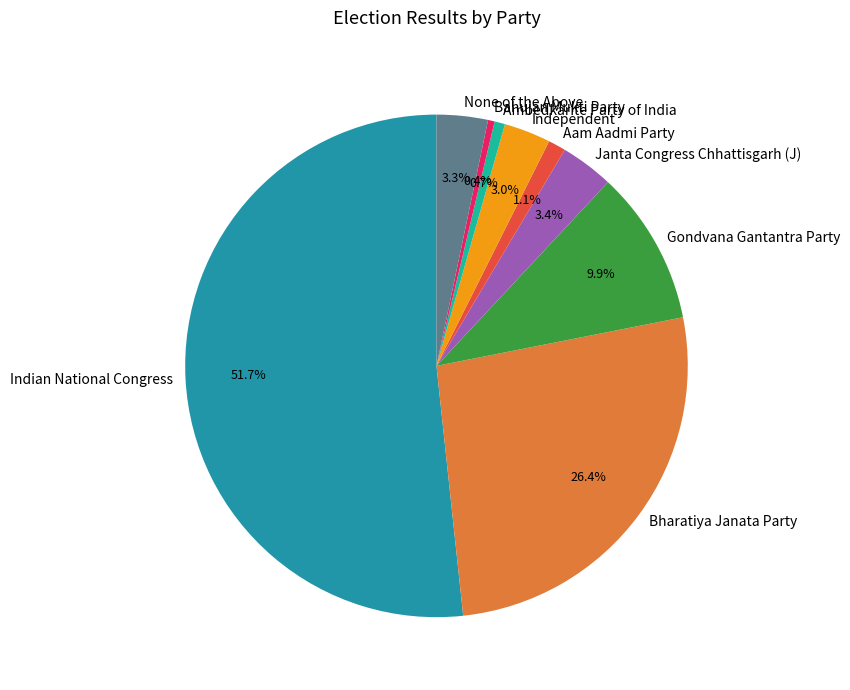

How much of the chart is everything except None of the Above?

96.7%